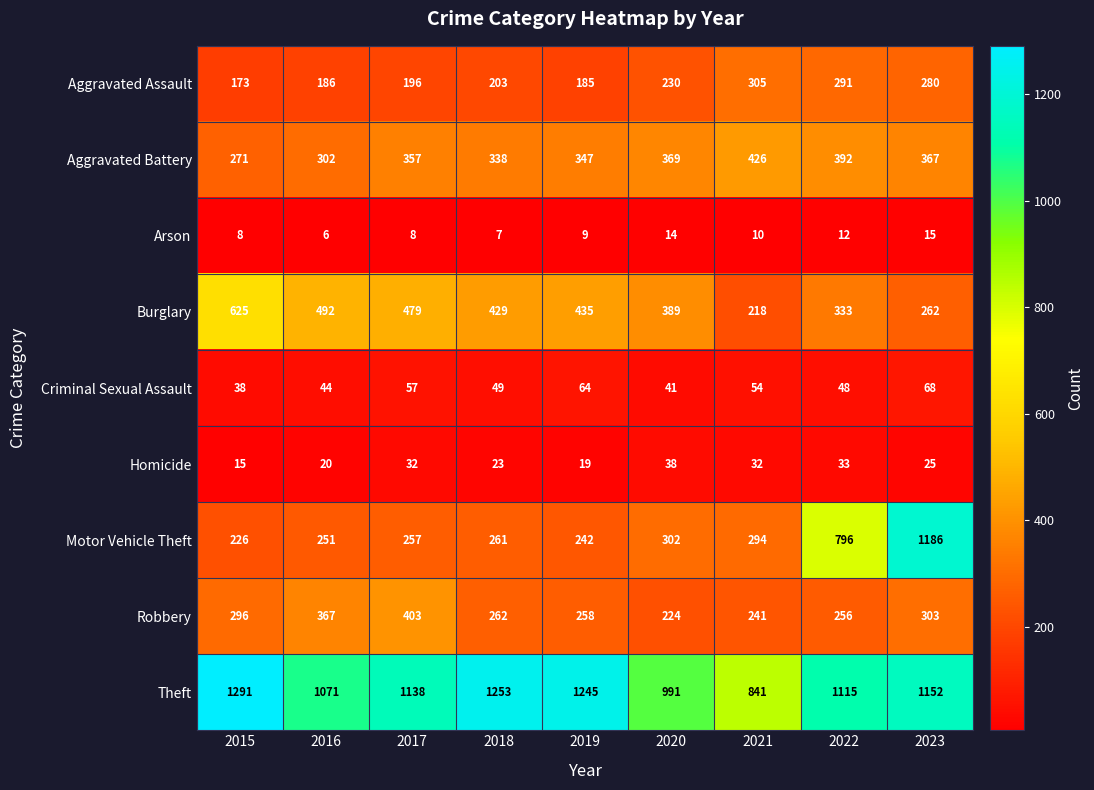

What is the difference between the maximum and second lowest values in the Theft series?

300